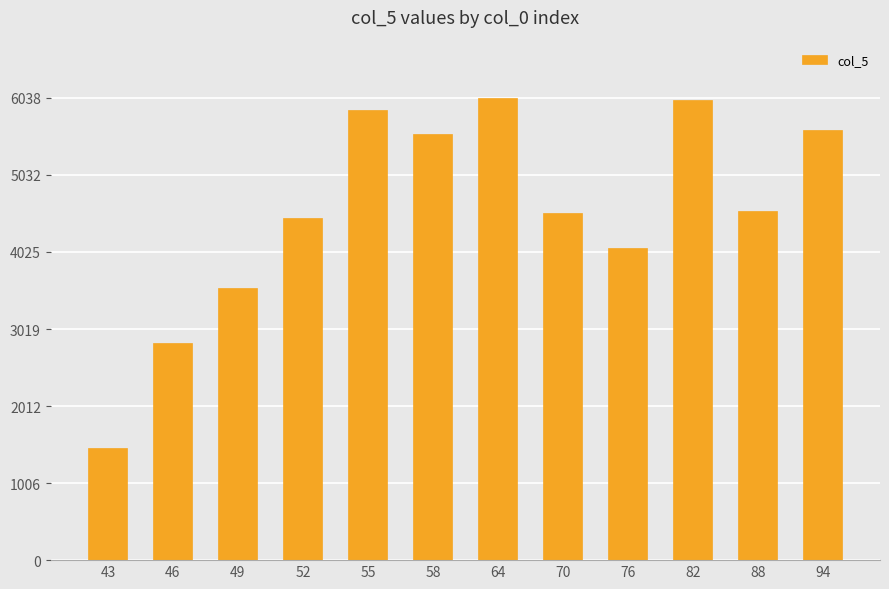

Read the value at 82.

6014.9